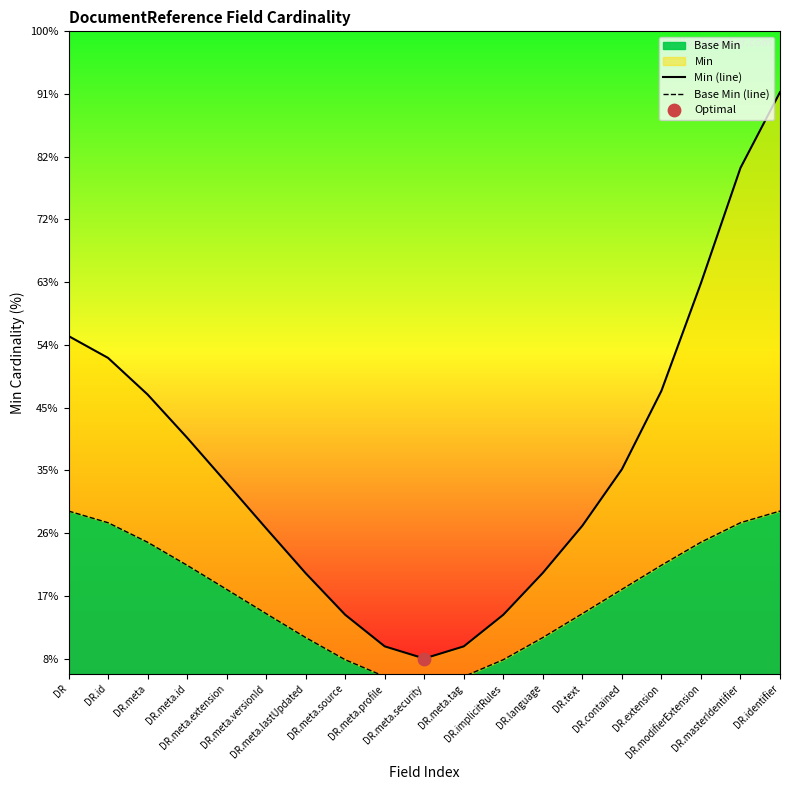

At how many categories does at least one series exceed 0?

19